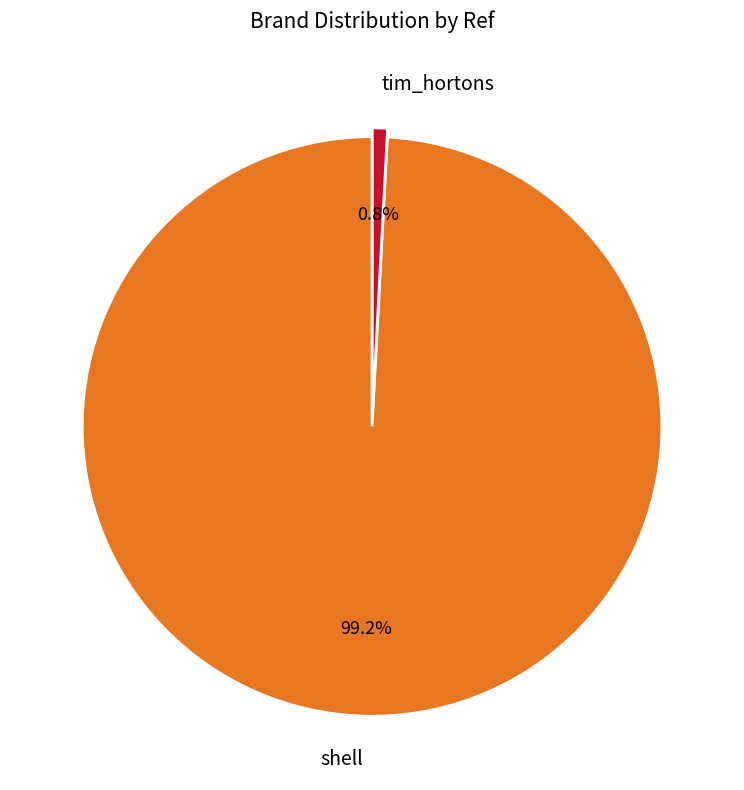

Do tim_hortons and shell together represent more than half of the pie?

Yes